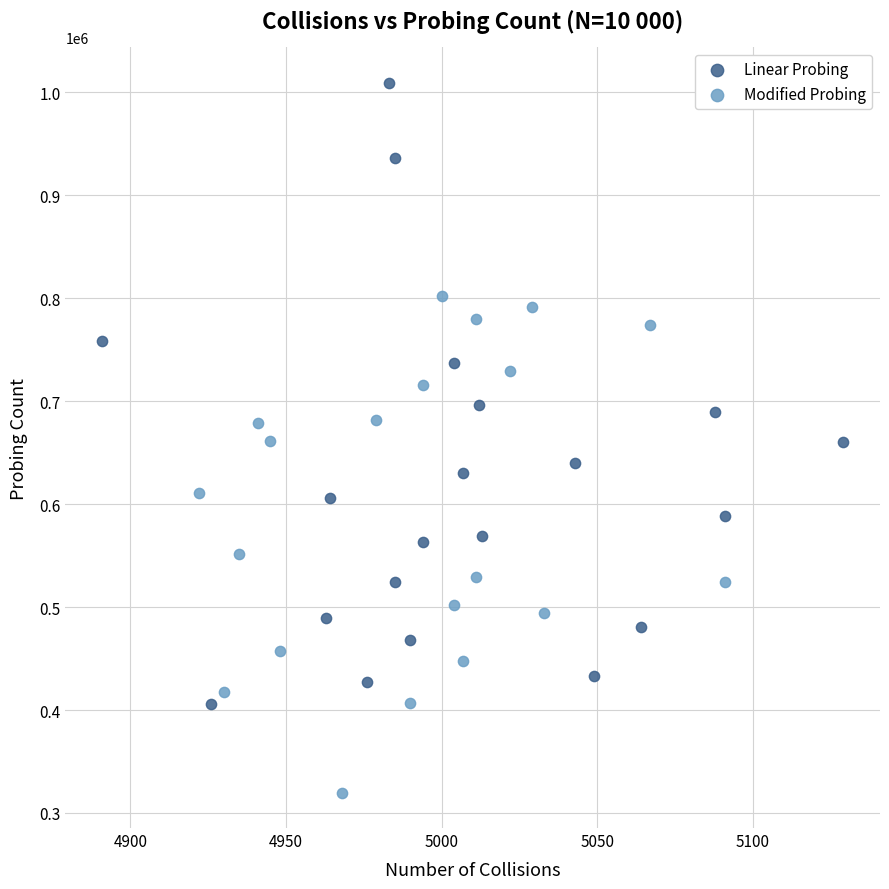

Which series reaches the maximum Y coordinate?

Linear Probing